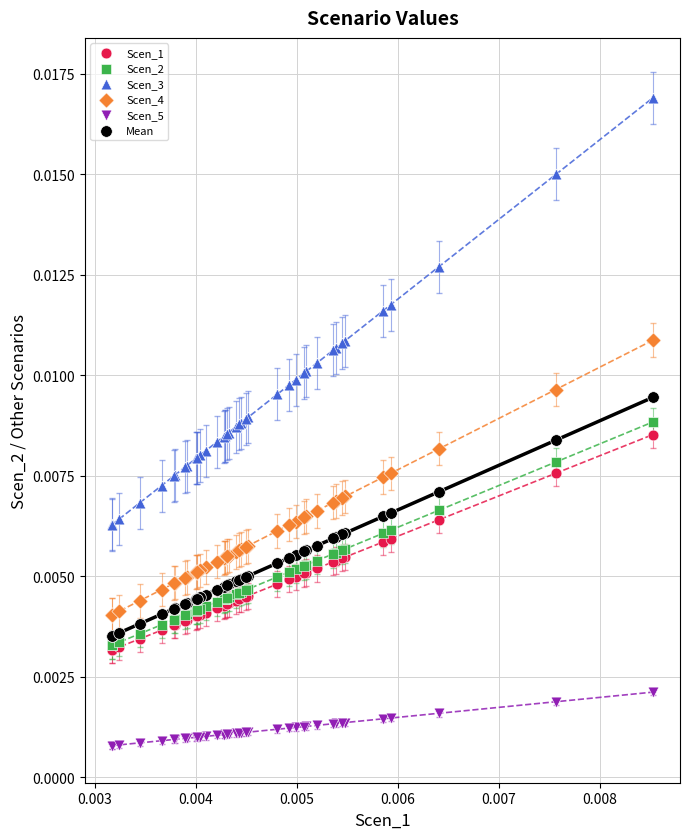

Which series reaches the minimum Y coordinate?

Scen_5